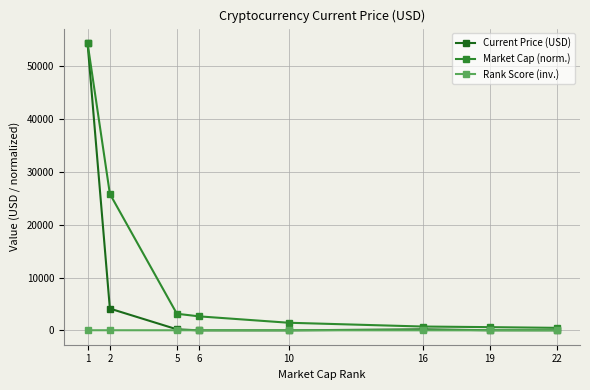

True or false: Market Cap (norm.) has more than 2 interior local peaks.

False